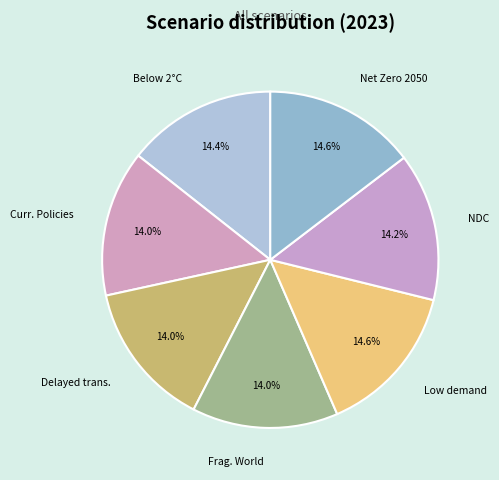

How many slices are in this pie chart?

7